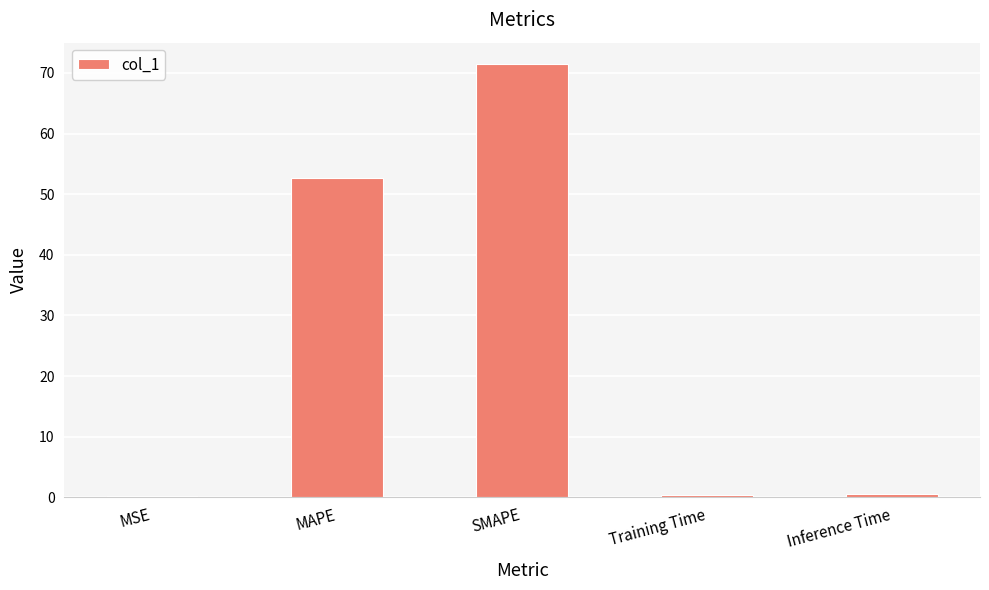

What is the sum of the values at Training Time and MSE?

0.6